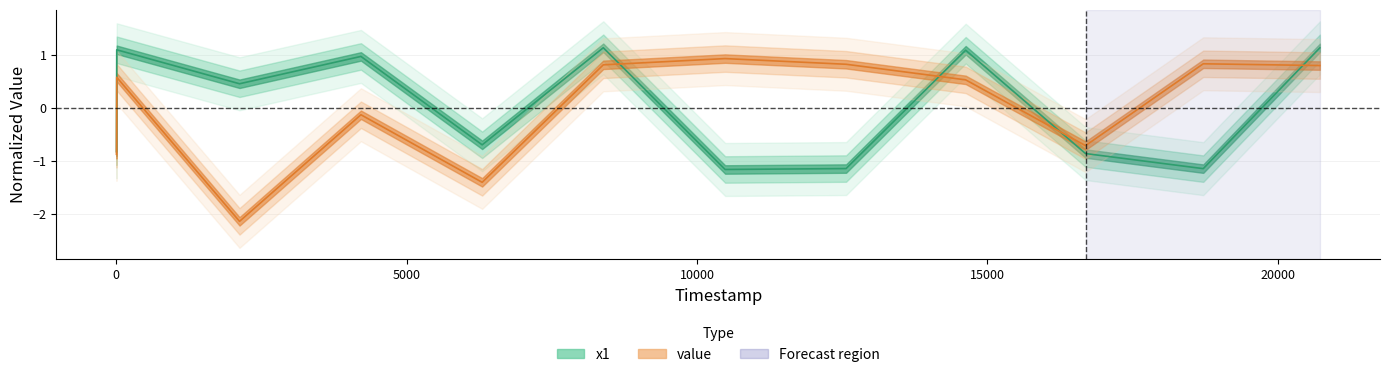

True or false: value has more than 0 interior local peaks.

True